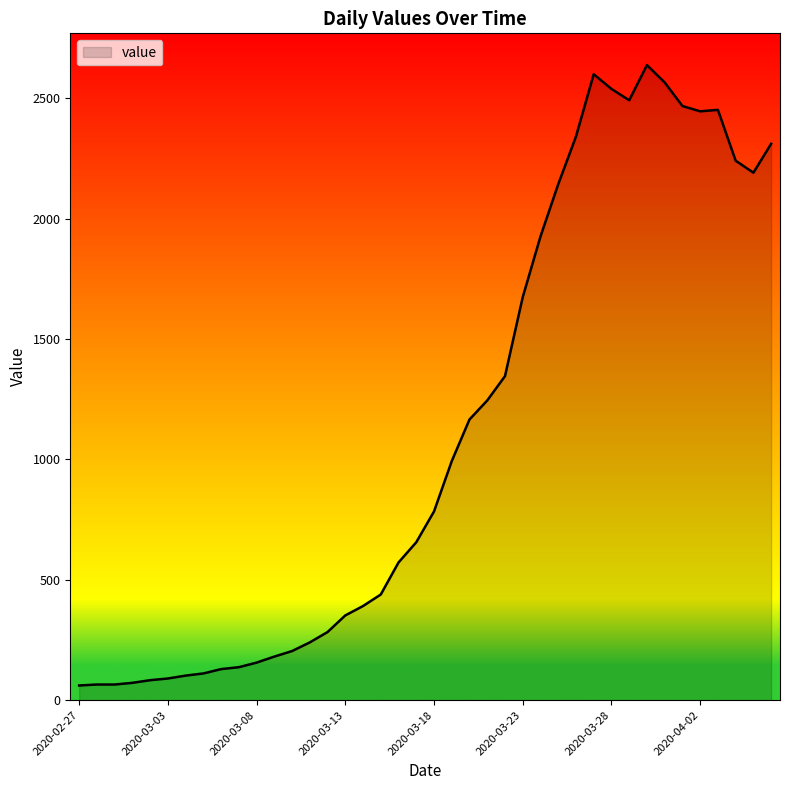

What is the difference between the maximum and minimum values?

2577